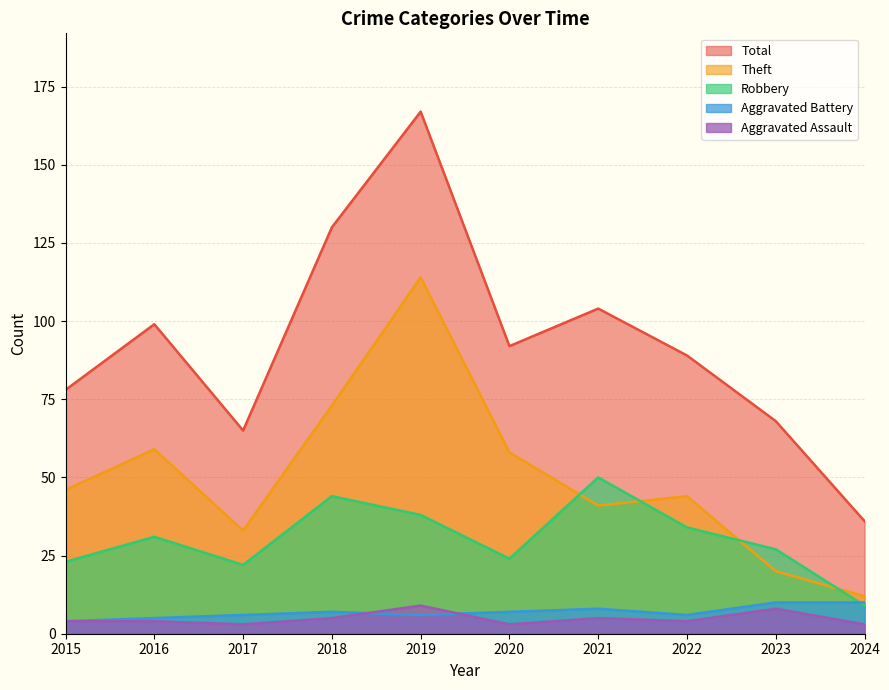

Reading left to right, list all the values displayed in this chart.

Aggravated Assault: 2015=4	2016=4	2017=3	2018=5	2019=9	2020=3	2021=5	2022=4	2023=8	2024=3
Aggravated Battery: 2015=4	2016=5	2017=6	2018=7	2019=6	2020=7	2021=8	2022=6	2023=10	2024=10
Robbery: 2015=23	2016=31	2017=22	2018=44	2019=38	2020=24	2021=50	2022=34	2023=27	2024=9
Theft: 2015=46	2016=59	2017=33	2018=73	2019=114	2020=58	2021=41	2022=44	2023=20	2024=12
Total: 2015=78	2016=99	2017=65	2018=130	2019=167	2020=92	2021=104	2022=89	2023=68	2024=36